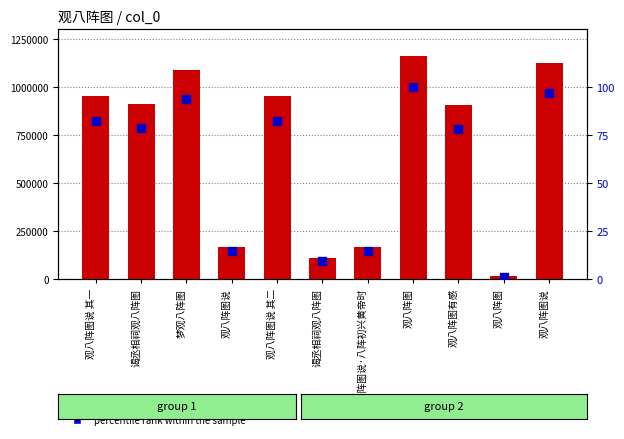

Which series contains the highest Y value?

col_0